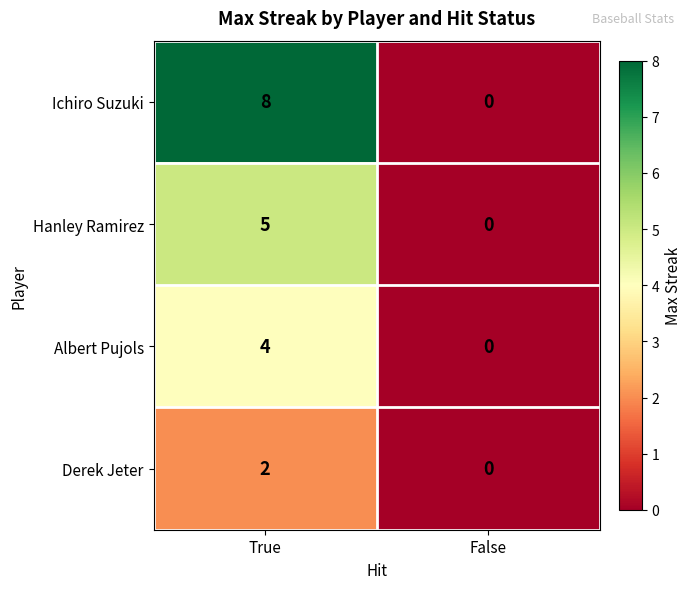

What is the difference between the Ichiro Suzuki values at True and False?

8